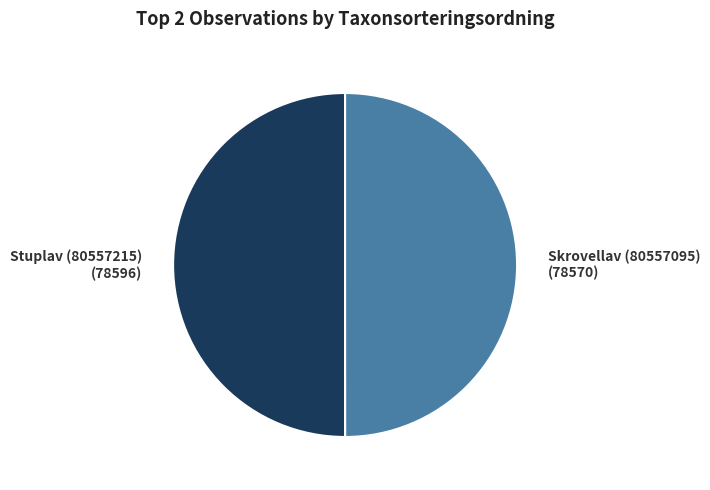

The Stuplav (80557215) slice represents 38% of the pie. True or false?

False